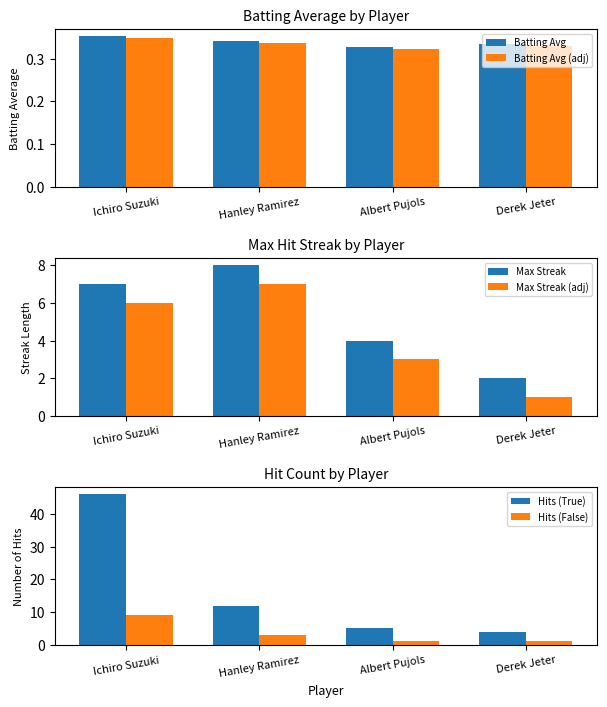

What are all the series names shown in the legend?

Batting Avg, Batting Avg (adj), Max Streak, Max Streak (adj), Hits (True), Hits (False)